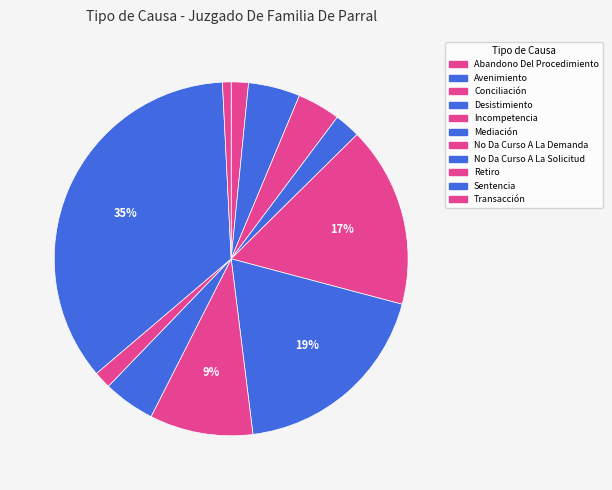

Which has a higher value, Retiro or Desistimiento?

Desistimiento